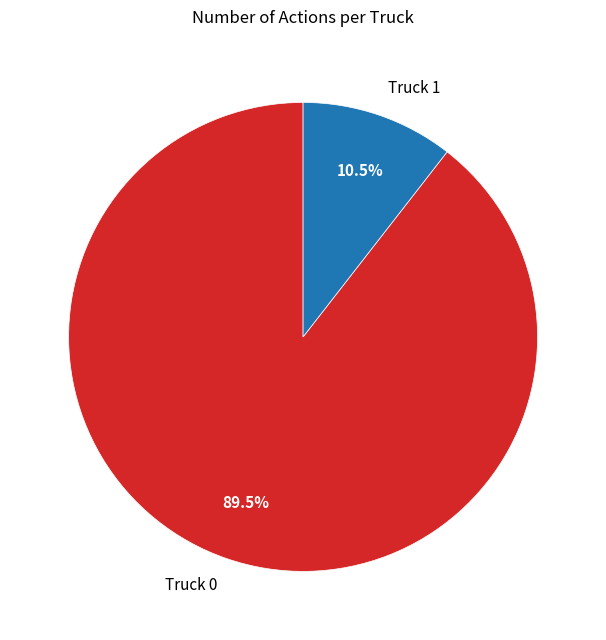

Rank the categories by value from lowest to highest.

Truck 1, Truck 0